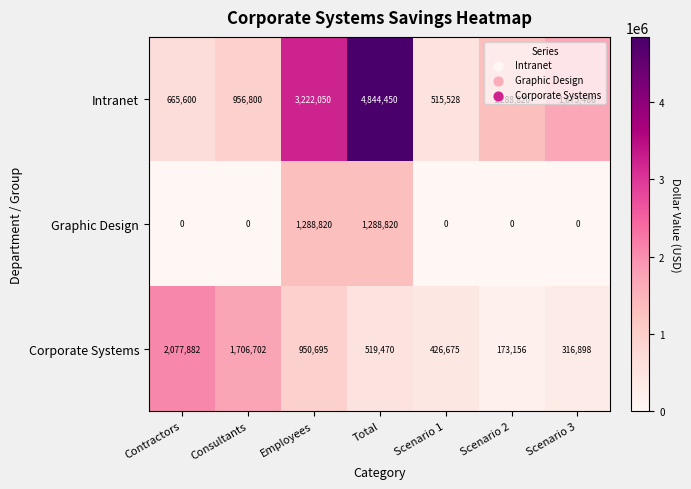

True or false: Corporate Systems has a value of 173156 at Scenario 2.

True